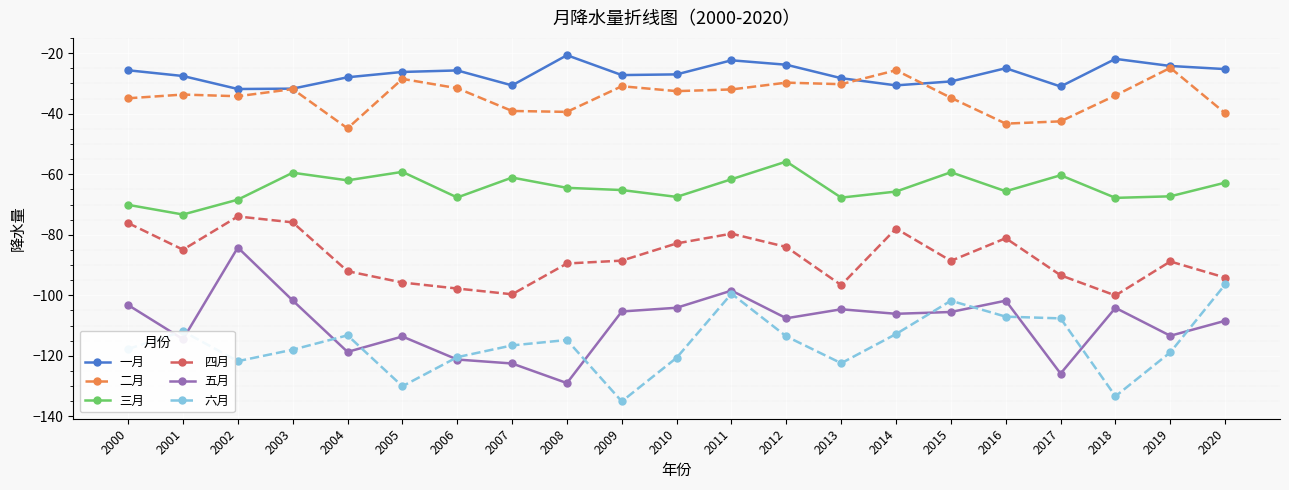

What is the total value across all series at 2019?

-437.3